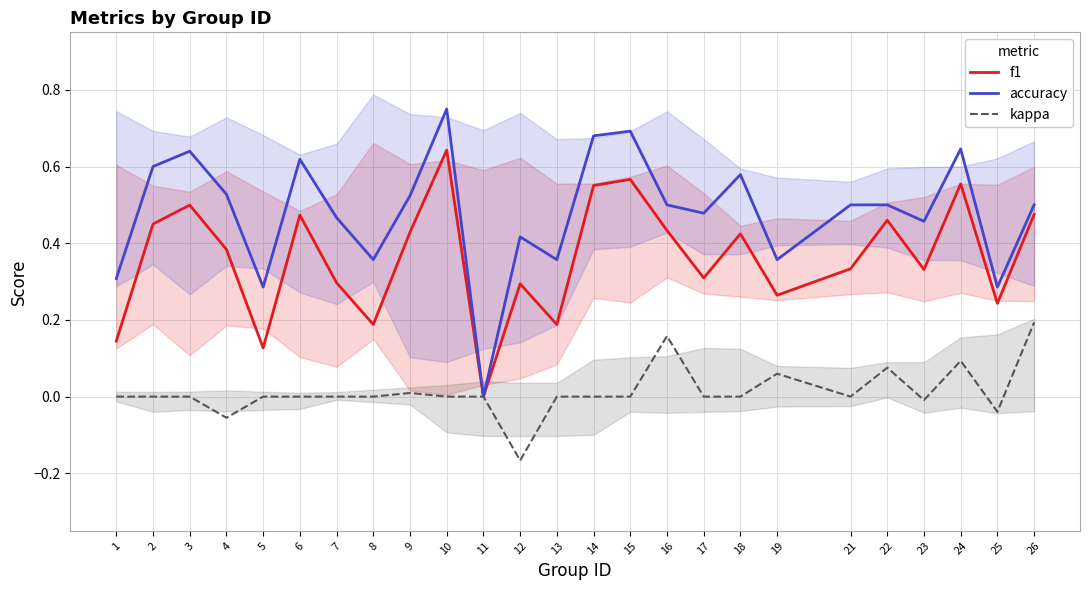

Rank the series at 24 from lowest to highest value.

kappa, f1, accuracy